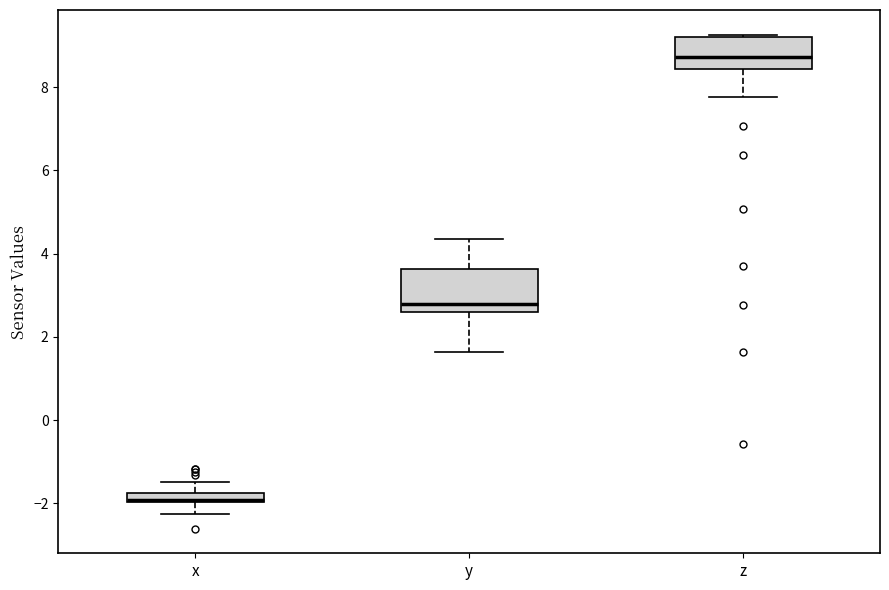

Where does the upper whisker of the box for y end on the y-axis? The values are not printed on the chart, so give them approximately, as read against the axis.

4.4